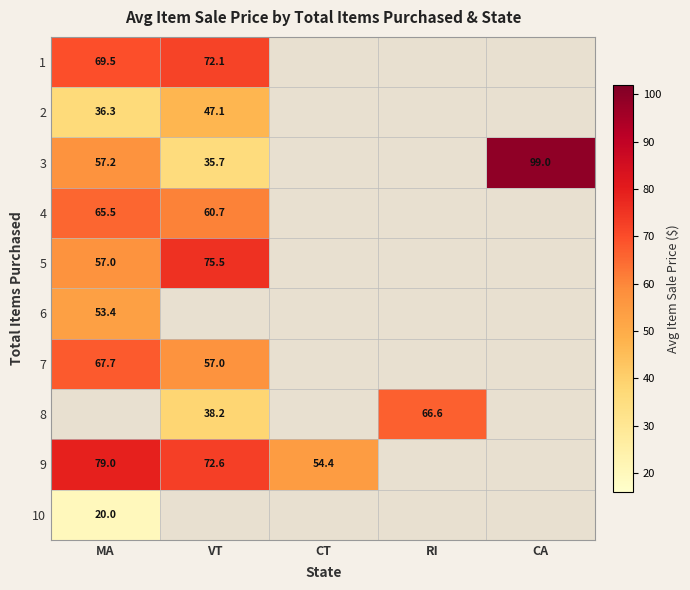

Is the value of 5 at MA greater than the value of 6 at MA?

Yes